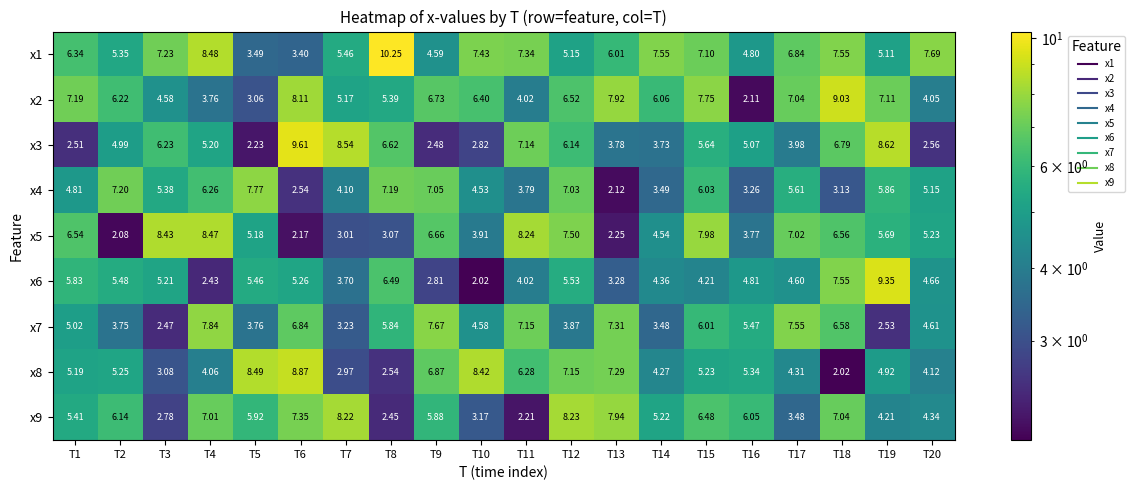

Is the value of x7 at T5 greater than the value of x6 at T5?

No